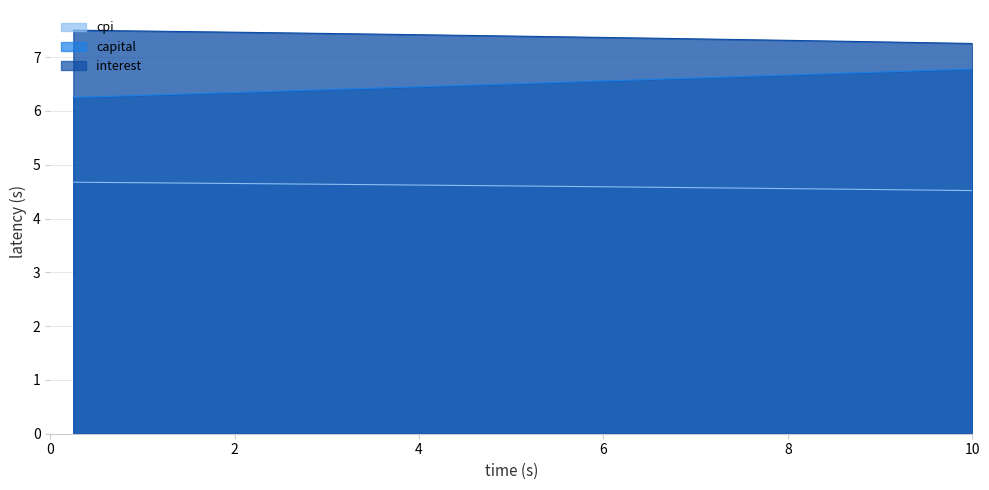

Reading left to right, what are all the values shown in this chart?

interest: 7.5	7.5	7.5	7.5	7.5	7.5	7.5	7.5	7.5	7.5	7.4	7.4	7.4	7.4	7.4	7.4	7.4	7.4	7.4	7.4	7.4	7.4	7.4	7.4	7.4	7.4	7.3	7.3	7.3	7.3	7.3	7.3	7.3	7.3	7.3	7.3	7.3	7.3	7.3	7.3
capital: 6.3	6.3	6.3	6.3	6.3	6.3	6.3	6.3	6.4	6.4	6.4	6.4	6.4	6.4	6.4	6.4	6.5	6.5	6.5	6.5	6.5	6.5	6.5	6.6	6.6	6.6	6.6	6.6	6.6	6.6	6.7	6.7	6.7	6.7	6.7	6.7	6.7	6.8	6.8	6.8
cpi: 4.7	4.7	4.7	4.7	4.7	4.7	4.7	4.7	4.6	4.6	4.6	4.6	4.6	4.6	4.6	4.6	4.6	4.6	4.6	4.6	4.6	4.6	4.6	4.6	4.6	4.6	4.6	4.6	4.6	4.6	4.6	4.6	4.6	4.5	4.5	4.5	4.5	4.5	4.5	4.5